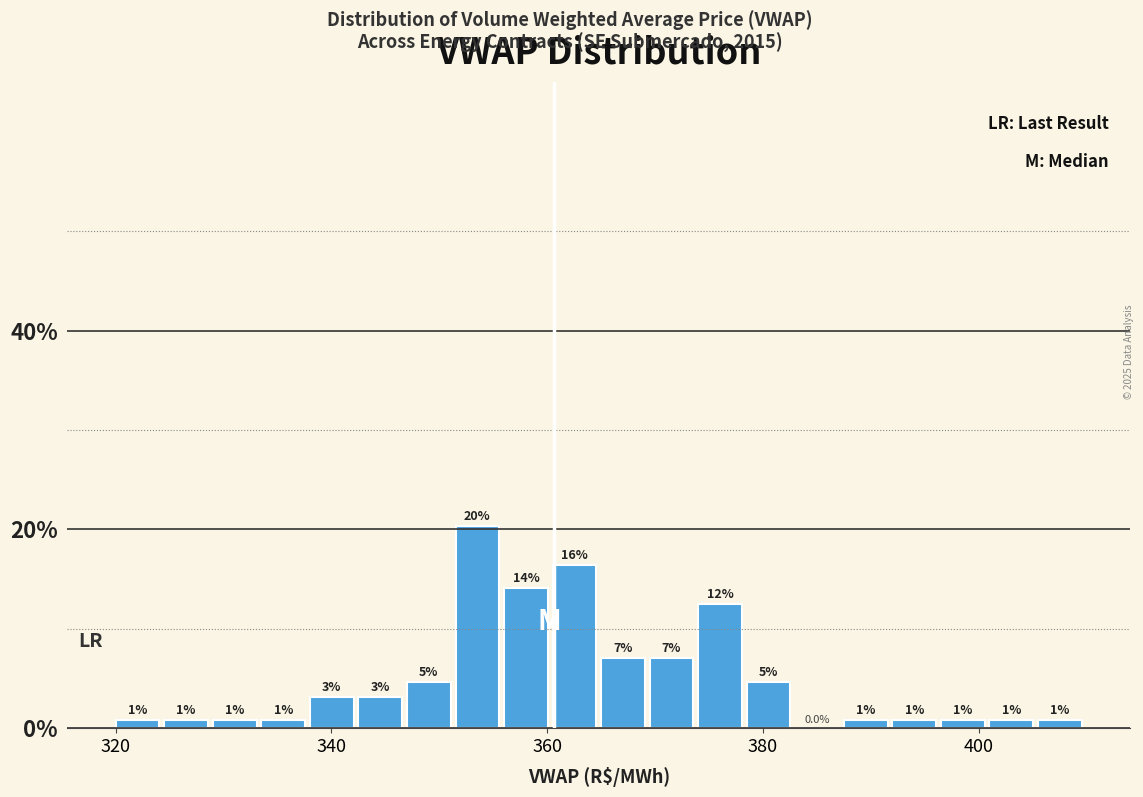

Around what value on the x-axis is the tallest bar? Give the approximate position of its centre, as read against the axis.

354